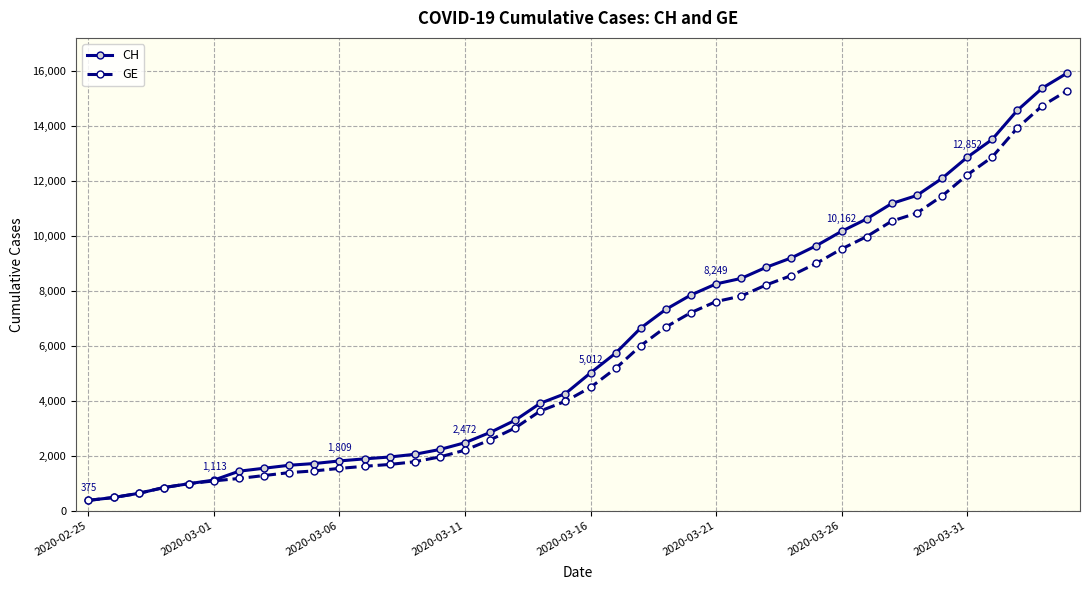

What is the lowest value of the CH series?

375